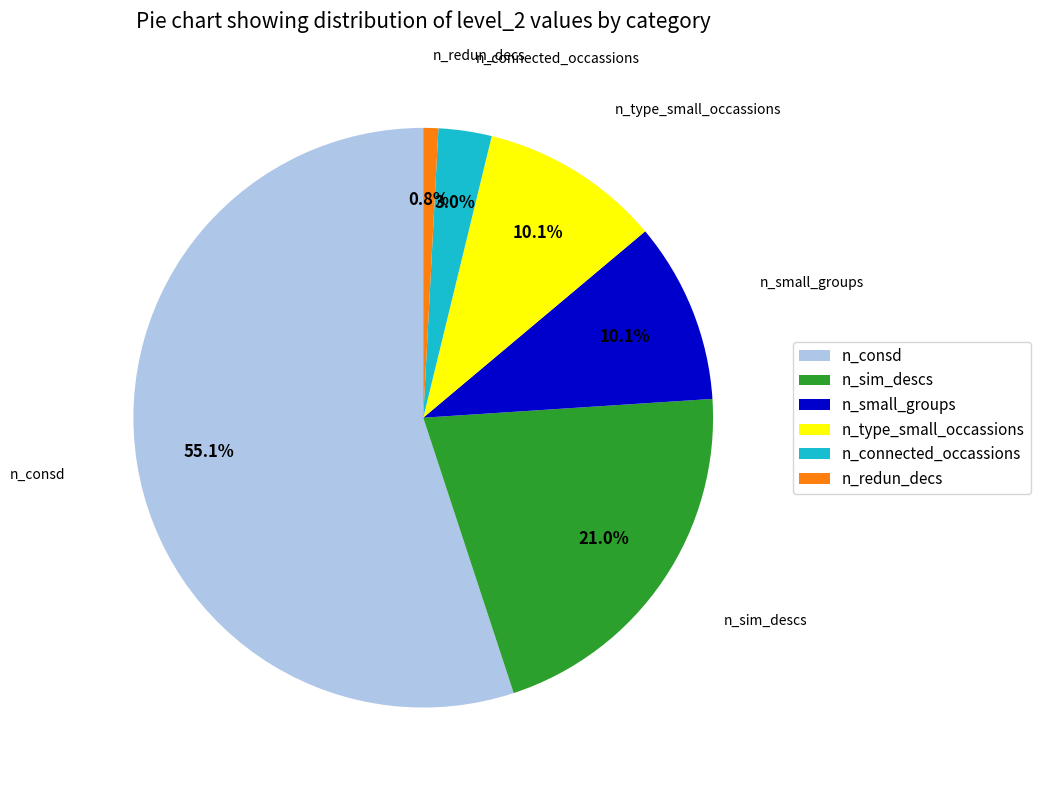

Which slice is the smallest?

n_redun_decs